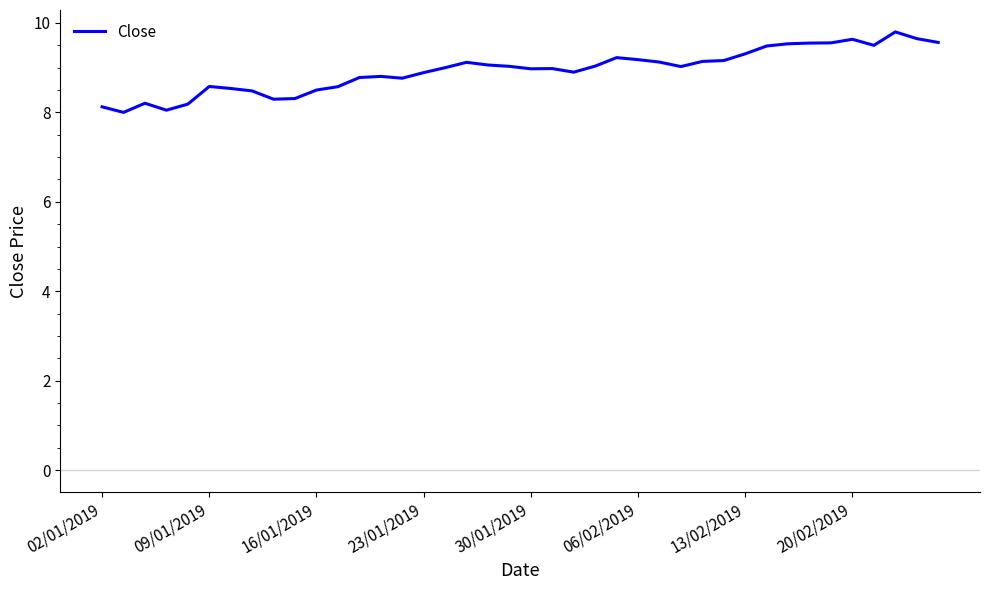

What is the greatest value displayed?

9.8